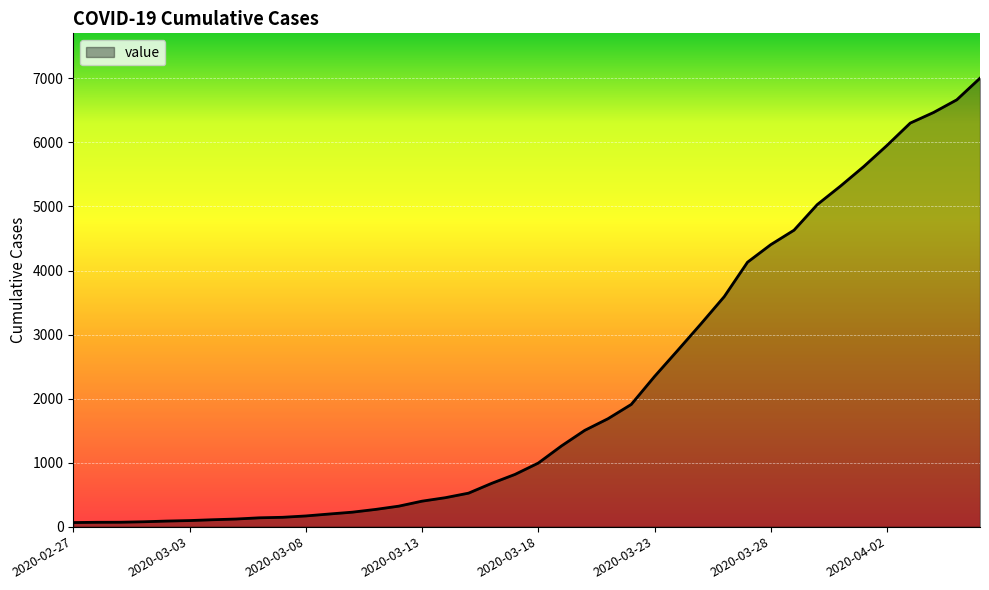

What is the difference between the maximum and minimum values?

6940